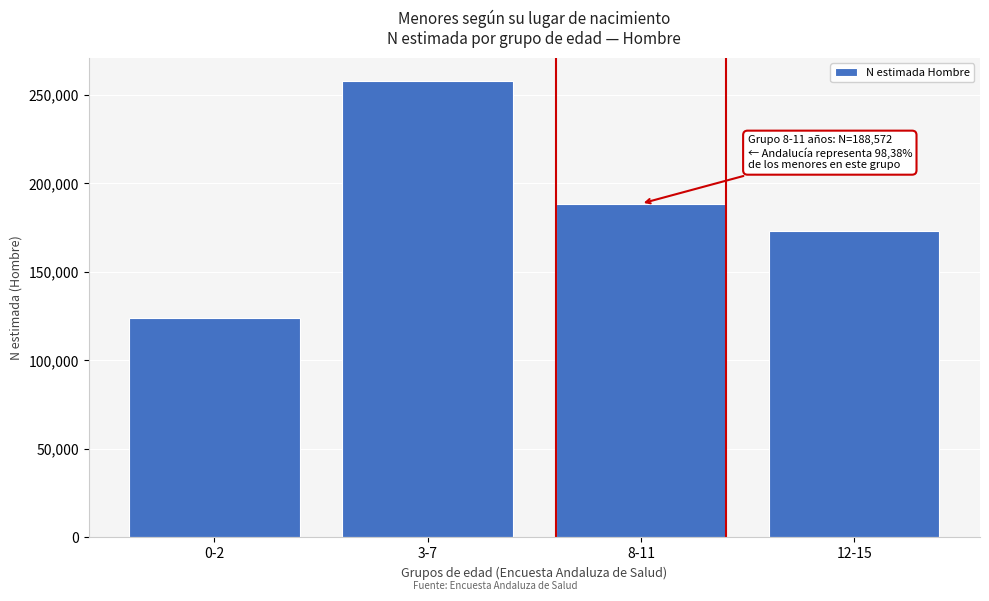

Reading right to left, transcribe all the data shown in this chart.

173334	188572	258061	124164